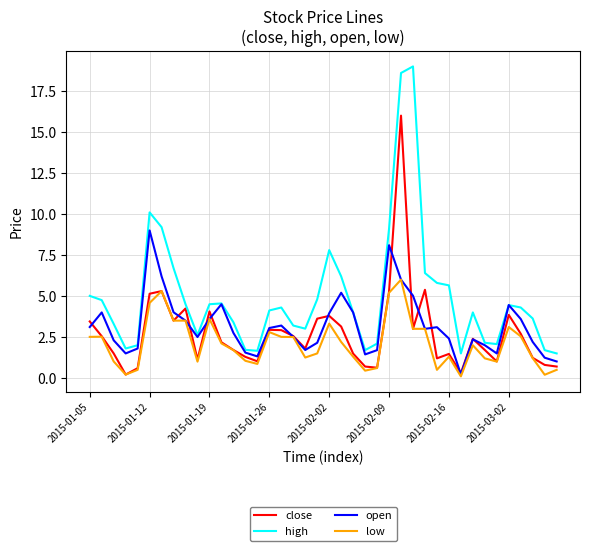

What is the highest value of the low series?

6.0